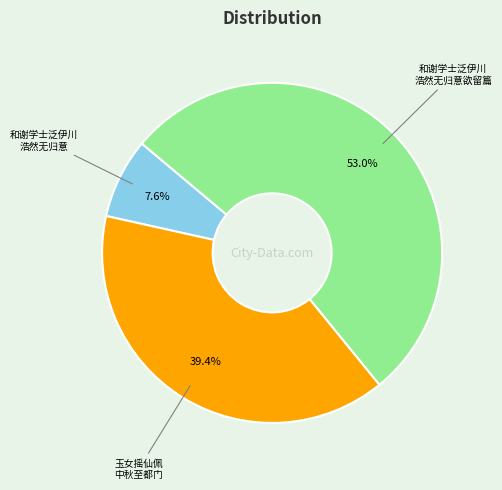

How many slices are in this pie chart?

3